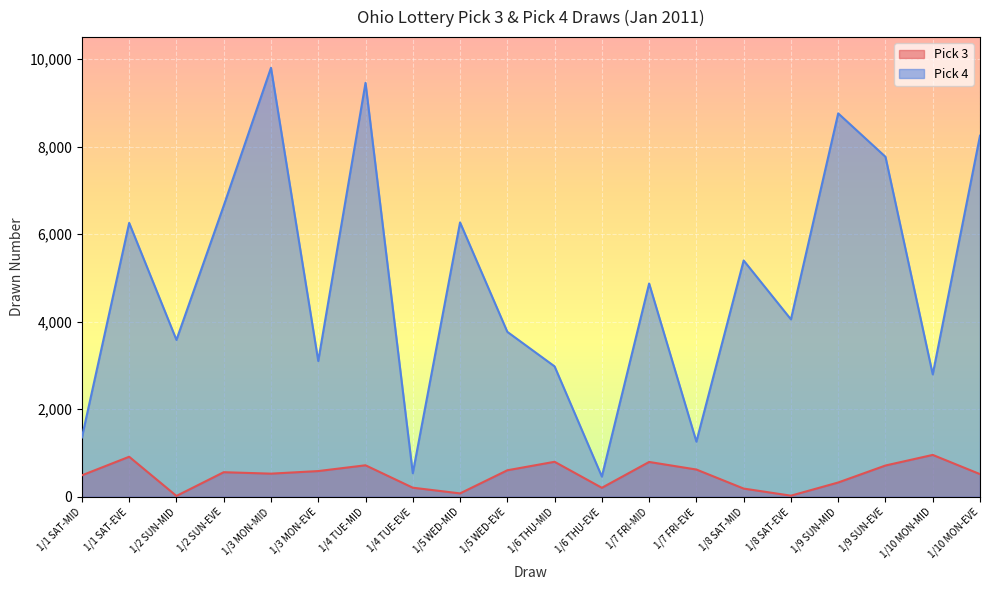

How many data points in Pick 4 are less than 4872?

10